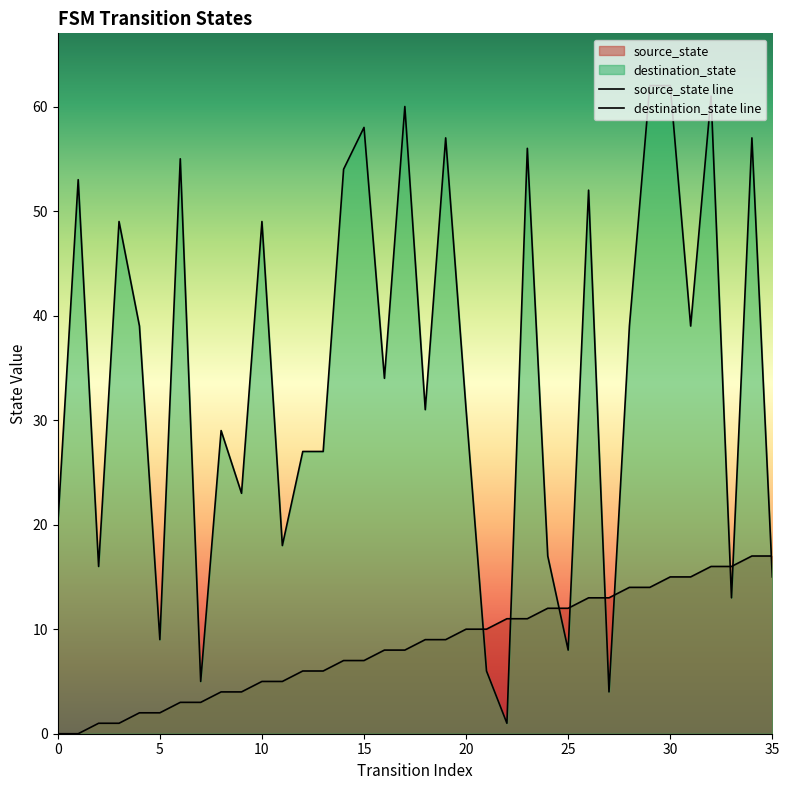

True or false: source_state line has a value of 12 at 25.

True